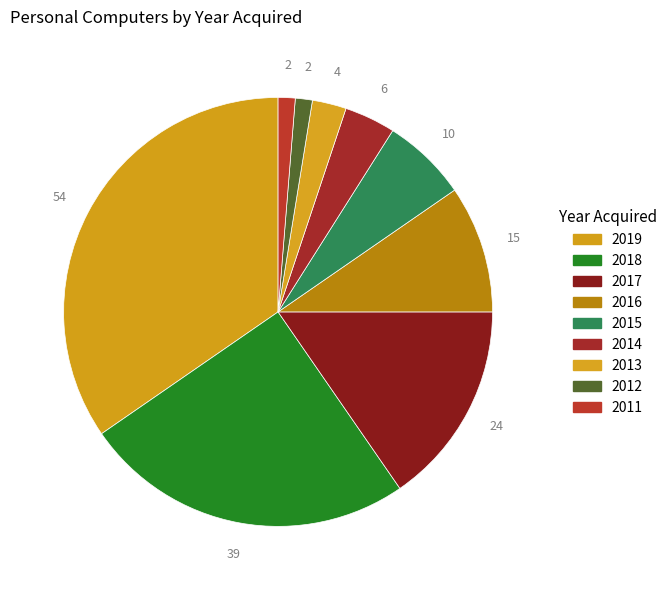

What is the ratio of the value at 2017 to the value at 2011?

12.0